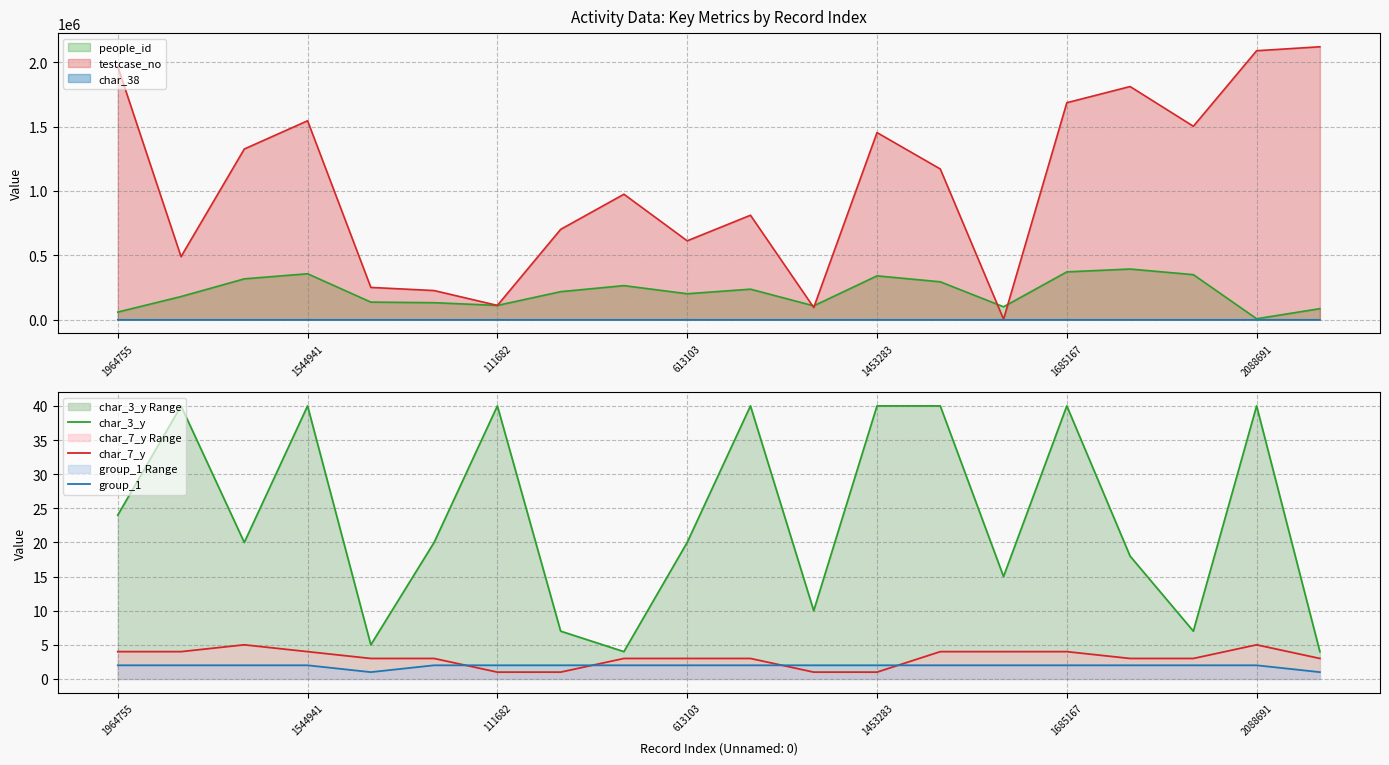

List the series in order of their peak value, highest first.

char_3_y, char_7_y, group_1